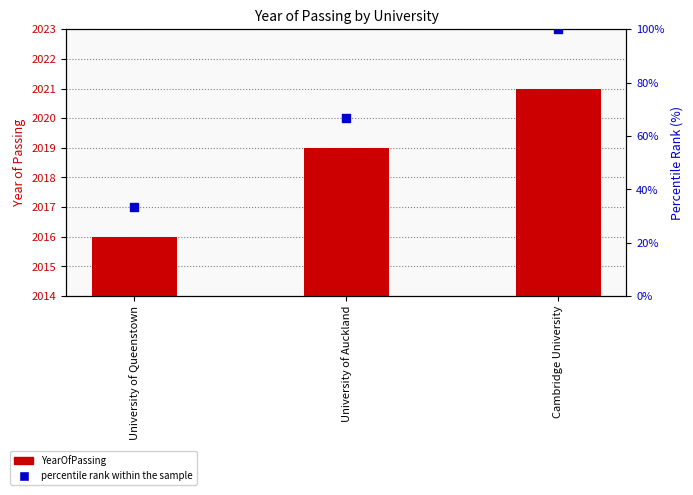

What are all the series names shown in the legend?

YearOfPassing, percentile rank within the sample